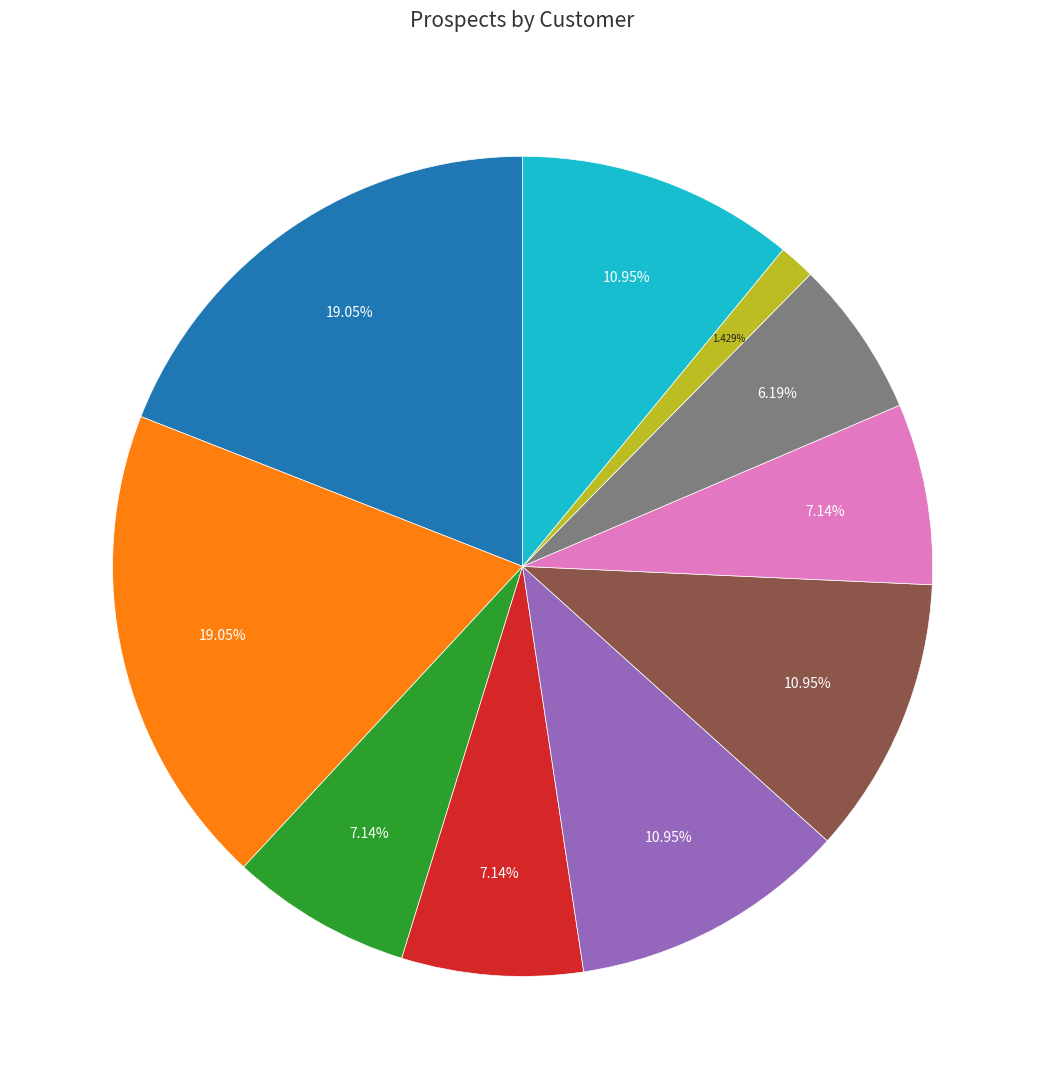

How many segments does this pie chart have?

10